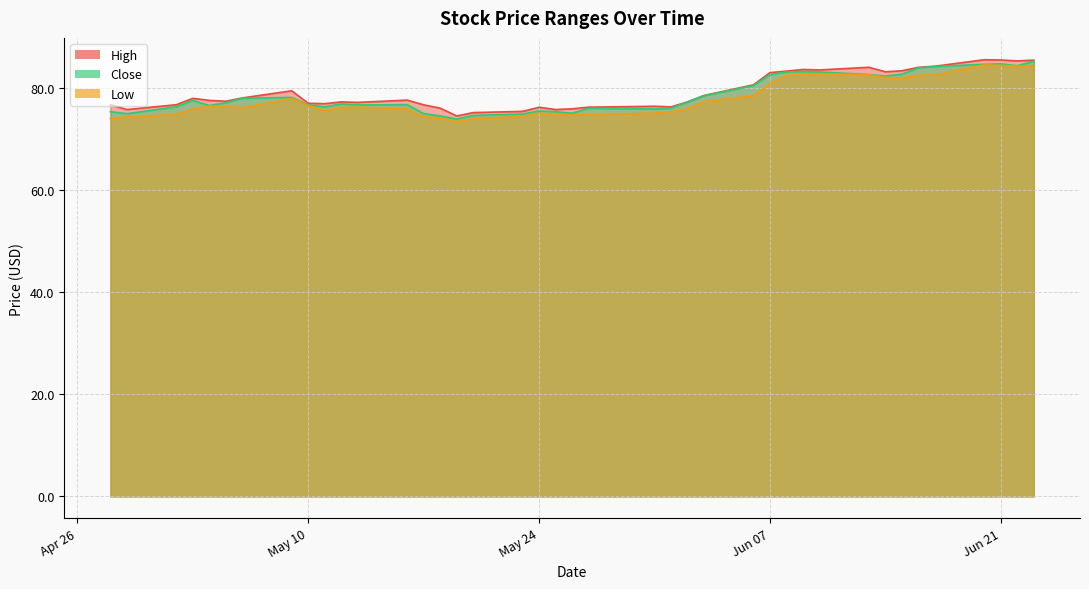

Reading right to left, list all the values displayed in this chart.

High: 85.4	85.3	85.5	85.5	84.2	84.0	83.3	83.1	84.0	83.5	83.6	83.3	83.0	80.6	78.5	77.2	76.3	76.4	76.2	75.9	75.8	76.2	75.4	75.2	74.5	76.0	76.7	77.6	77.2	77.2	76.9	77.0	79.4	78.0	77.4	77.5	77.9	76.7	75.8	76.7
Close: 85.2	84.3	84.7	84.6	84.2	83.9	82.7	82.3	82.6	83.1	83.2	83.1	82.6	80.4	78.5	77.2	76.0	75.8	76.0	75.0	75.3	75.5	74.9	74.6	73.9	74.5	75.0	76.7	76.7	76.8	76.3	76.6	78.1	78.0	77.1	76.5	77.5	76.3	74.9	75.3
Low: 84.3	84.3	84.4	84.5	82.5	82.4	81.9	82.0	82.6	82.7	82.7	82.5	80.8	78.5	77.3	75.8	75.3	75.0	74.8	74.7	74.8	75.0	74.4	74.0	73.4	74.1	74.3	75.9	76.2	76.1	75.6	76.5	77.9	76.1	76.3	76.4	75.8	74.8	74.3	74.0